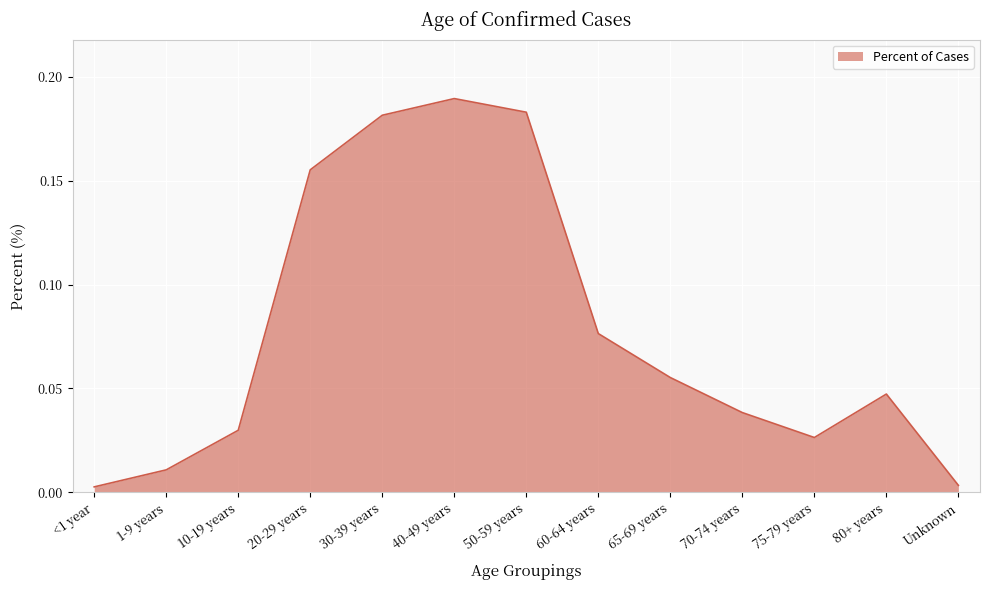

What position from the right is 30-39 years?

9